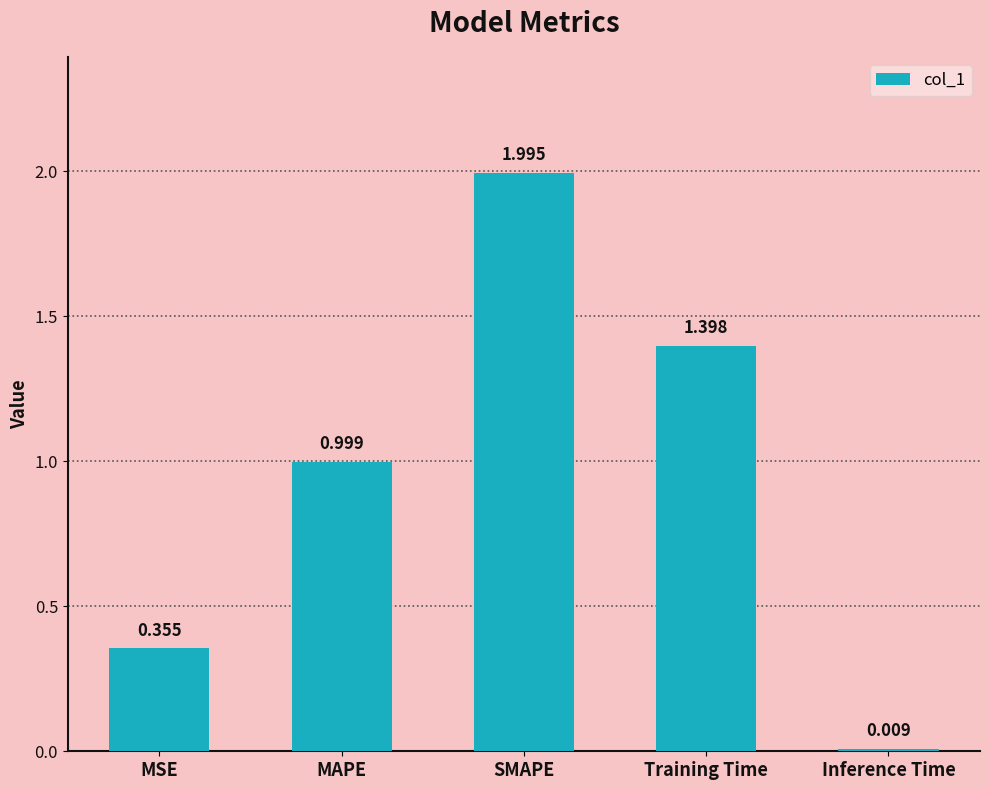

Is it true that the value at Training Time is 1.4?

True